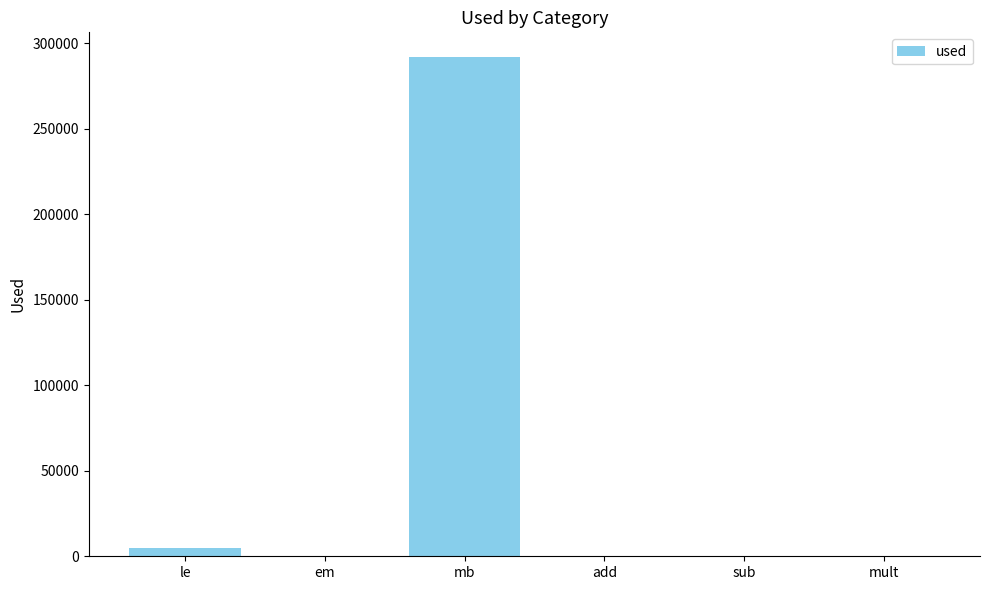

The chart shows a value of 4993 at le. True or false?

True